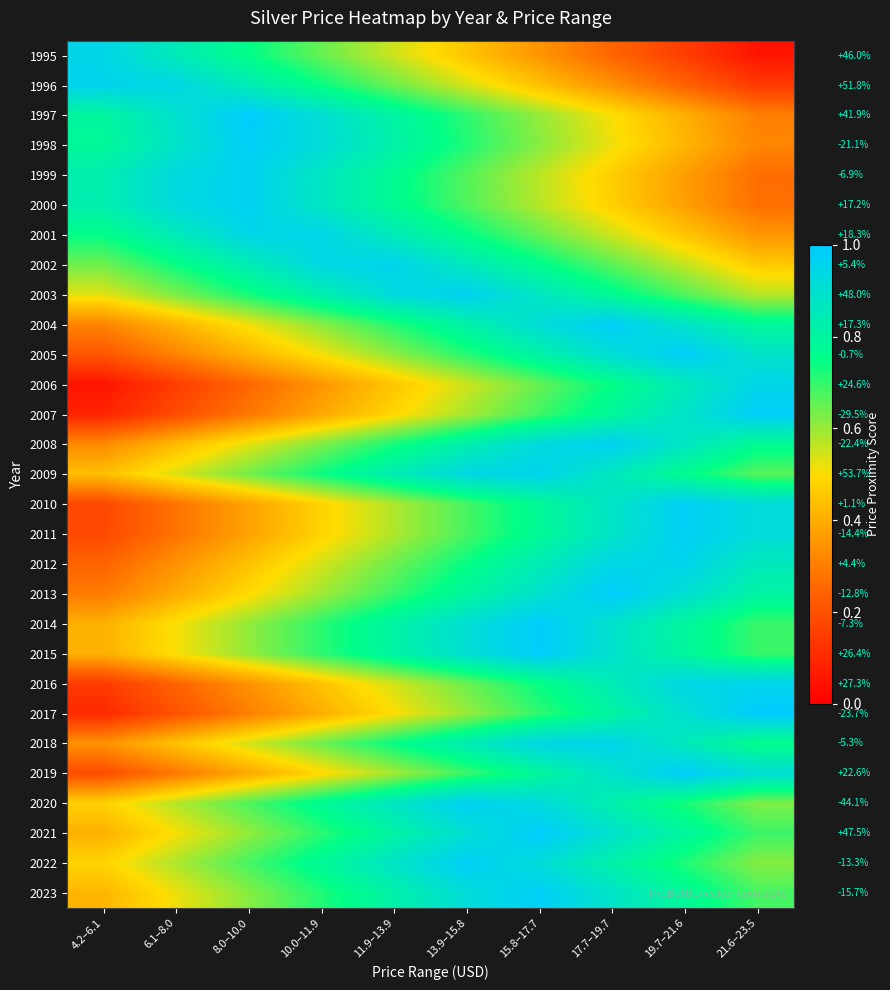

List the series in order of their peak value, highest first.

2017, 1997, 2013, 2015, 2021, 2014, 2019, 2005, 2007, 2004, 1998, 2023, 2022, 2010, 2011, 2020, 2008, 2000, 2003, 1999, 2009, 2002, 1996, 2012, 2018, 2016, 2001, 1995, 2006